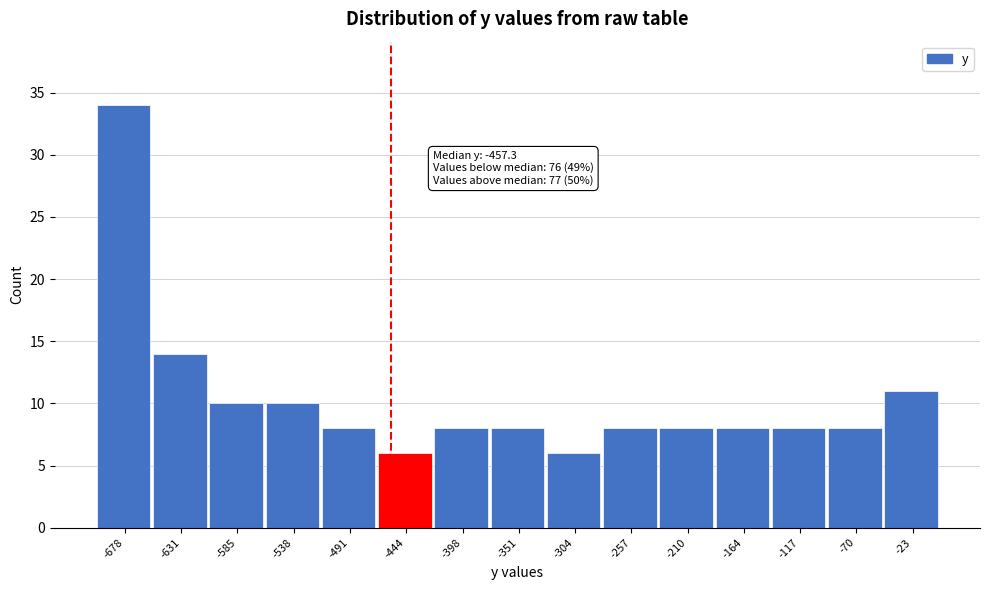

Over which range of the x-axis is the bar tallest?

-700 to -655